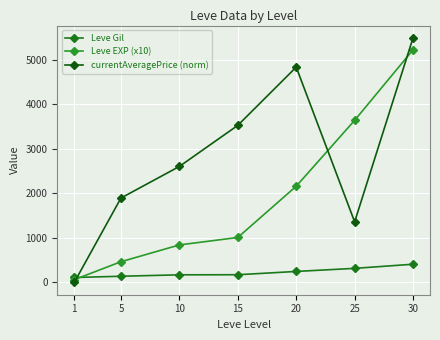

What is the total value across all series at 1?

175